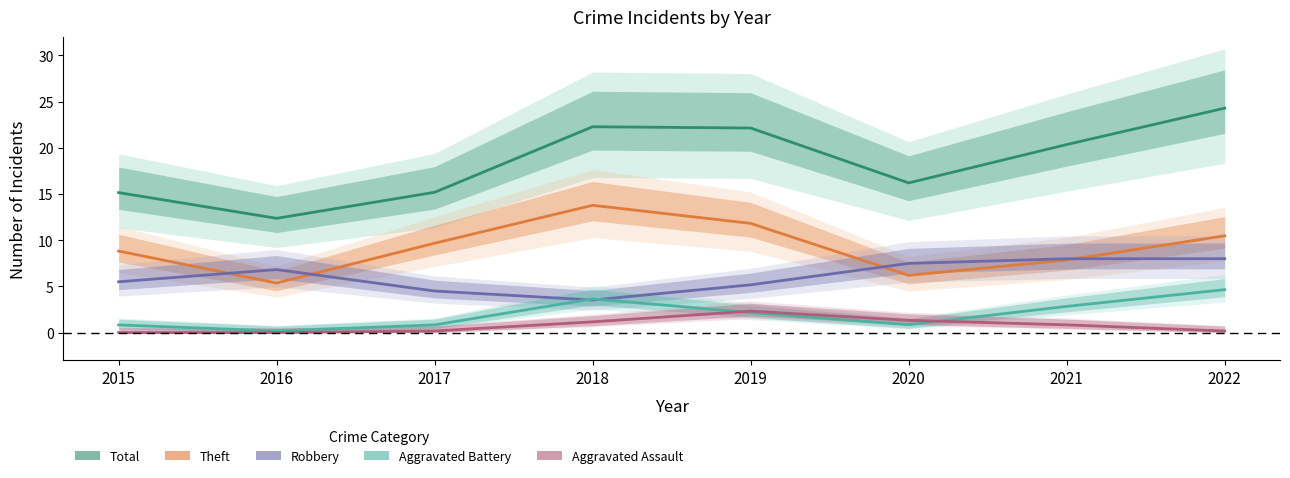

What are all the series names shown in the legend?

Total, Theft, Robbery, Aggravated Battery, Aggravated Assault